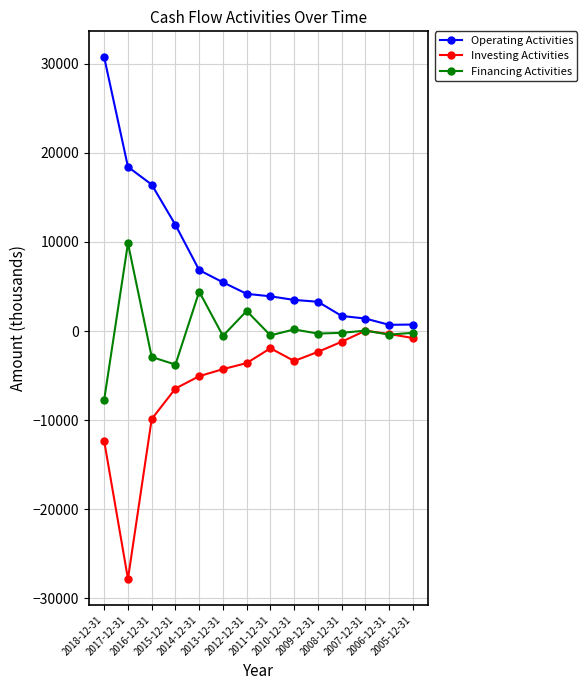

Is it true that Financing Activities equals -198 at 2008-12-31?

True